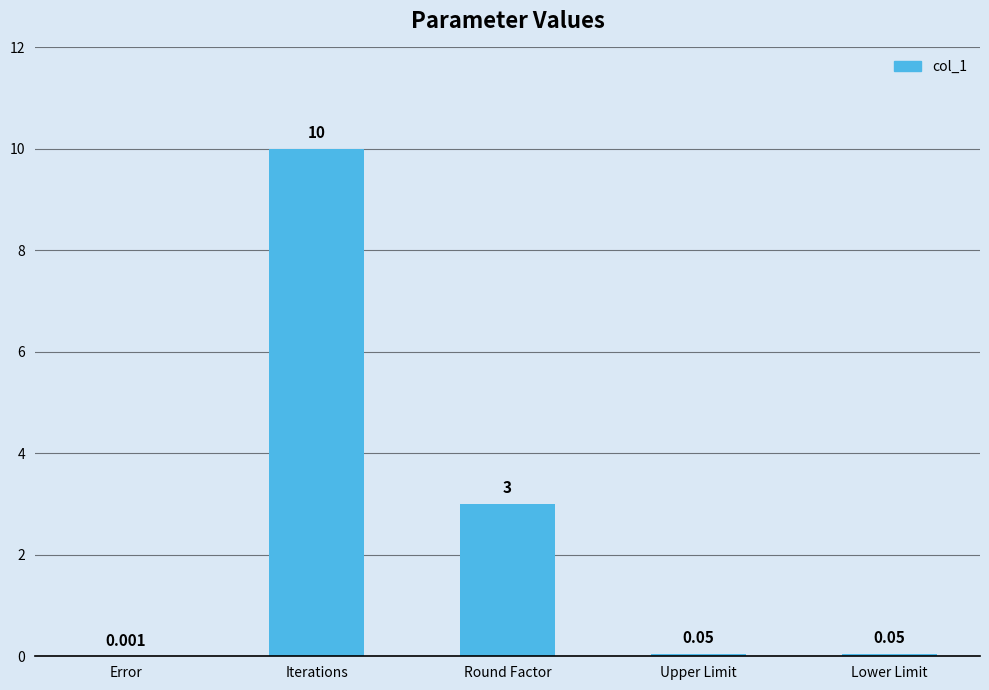

Where is the data nearest to the value 5?

Round Factor